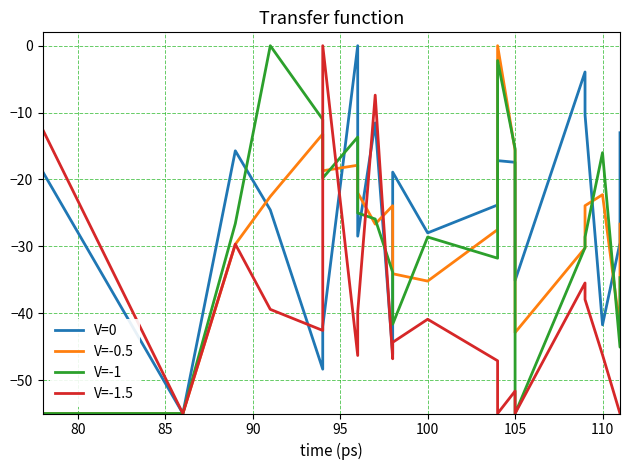

At which category does the chart reach its minimum across all series?

80